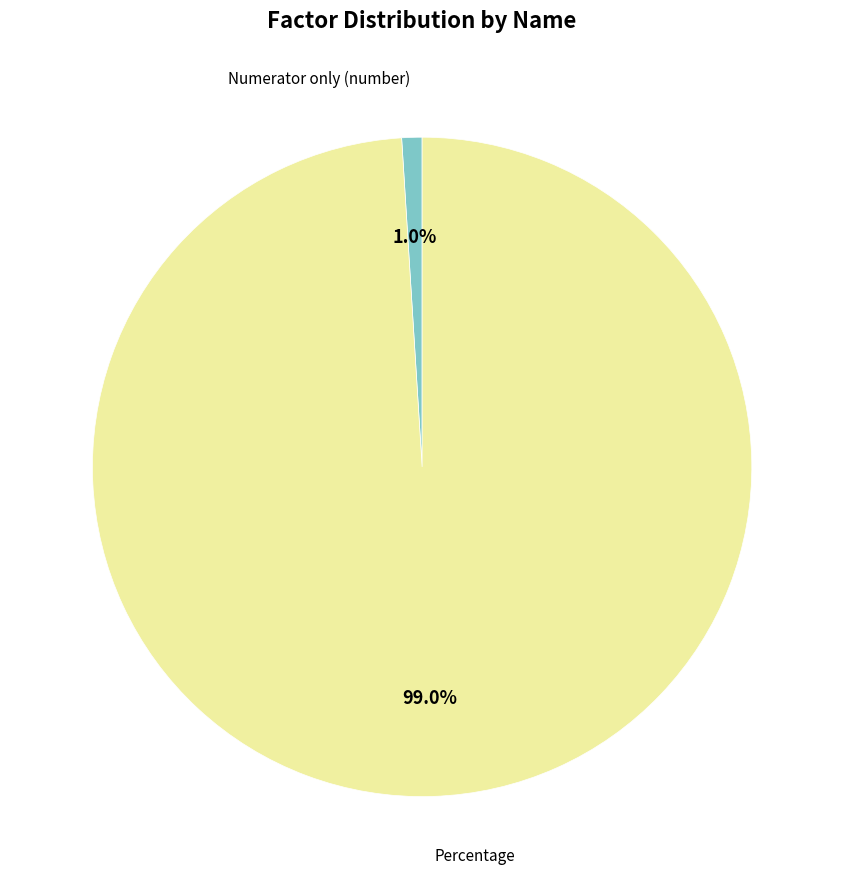

How many slices are in this pie chart?

2